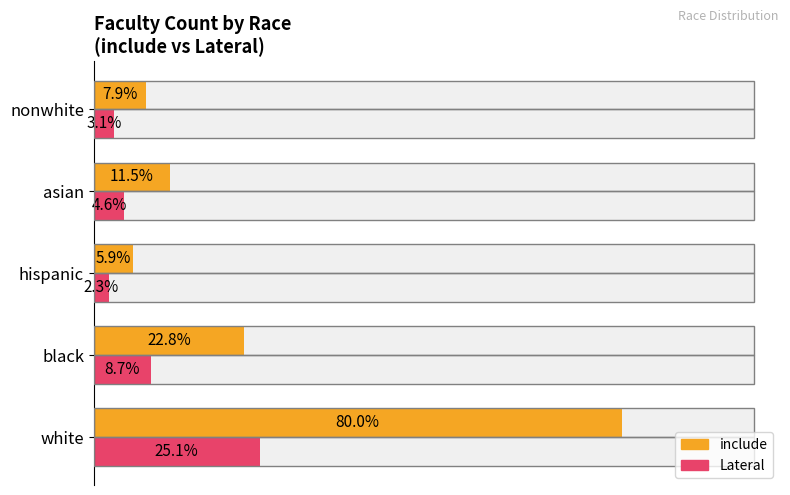

List the series in order of their overall mean, lowest first.

Lateral, include